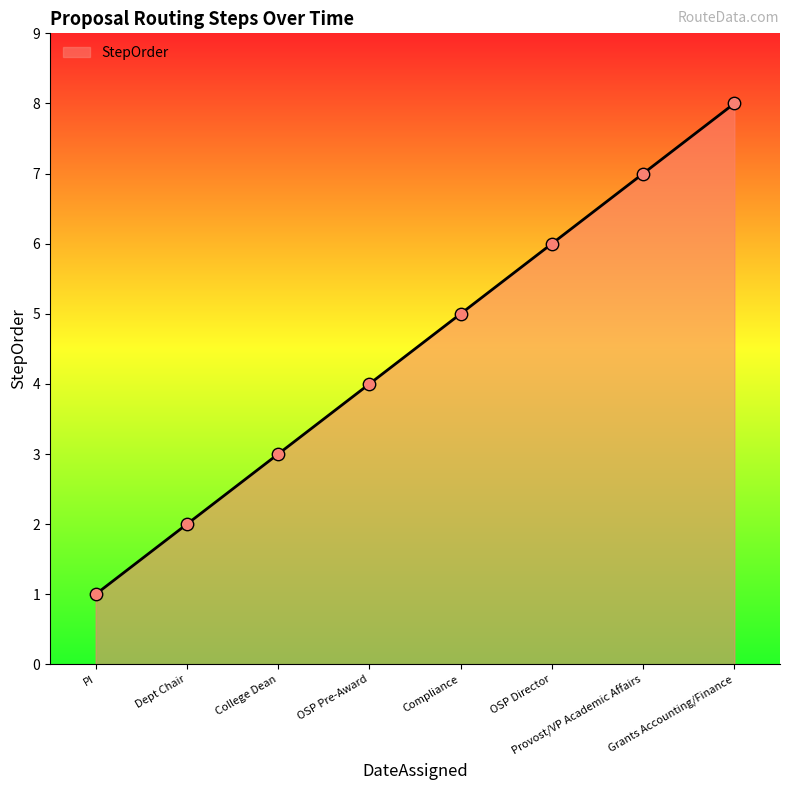

Between College Dean and PI, which is larger?

College Dean